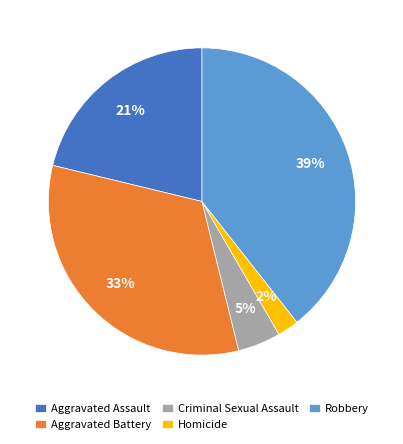

The Criminal Sexual Assault slice represents 5% of the pie. True or false?

True